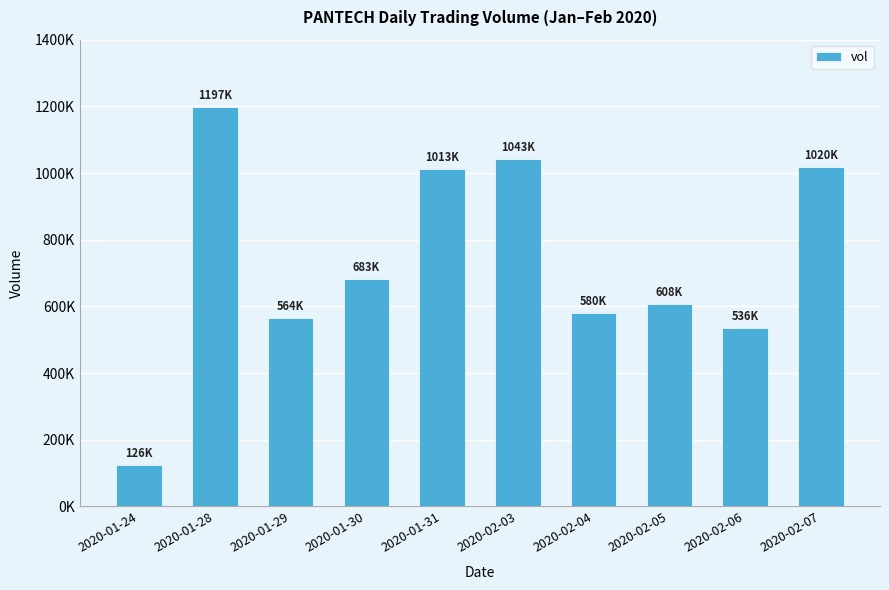

Are the bars horizontal?

No